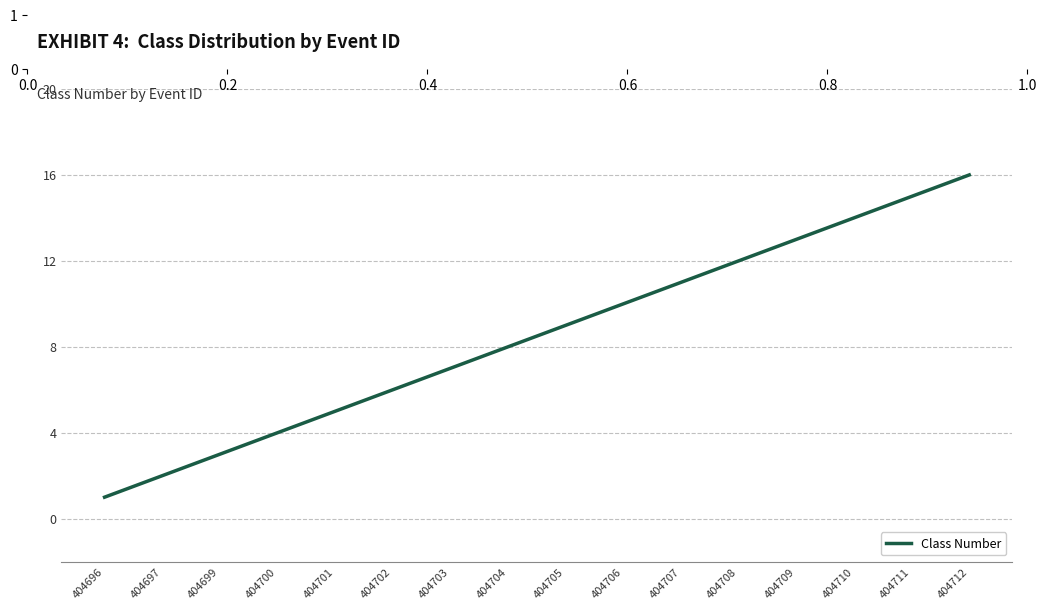

What is the difference between the maximum and minimum values?

15